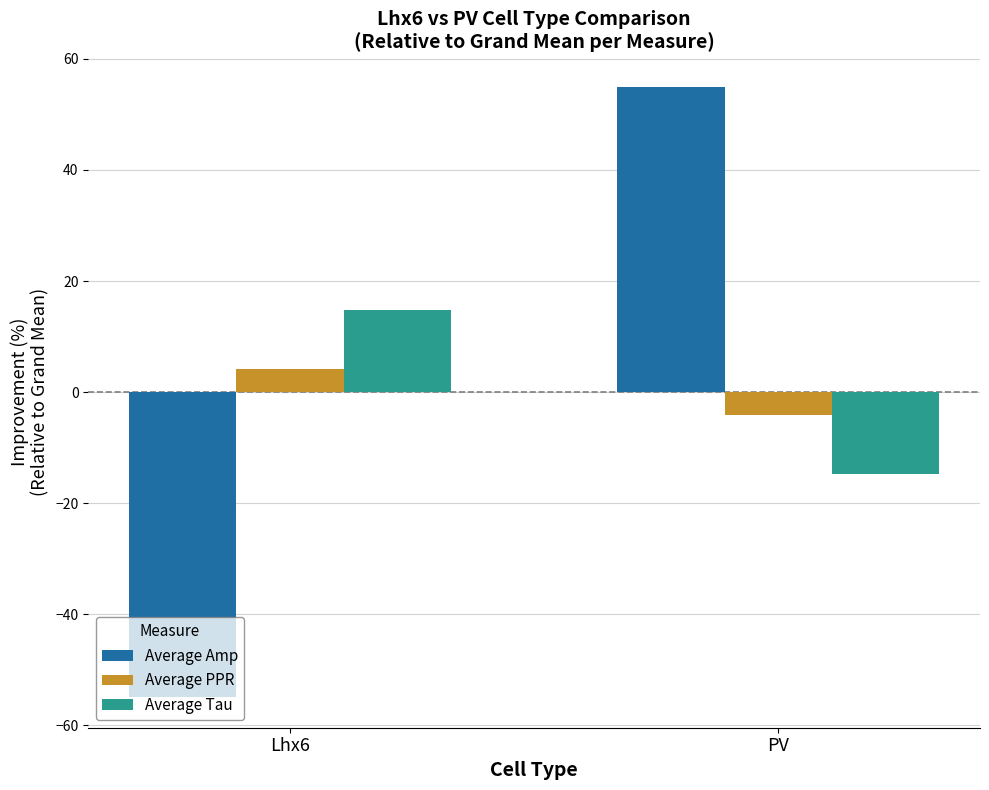

The value of Average Tau at Lhx6 is 4.5. True or false?

False